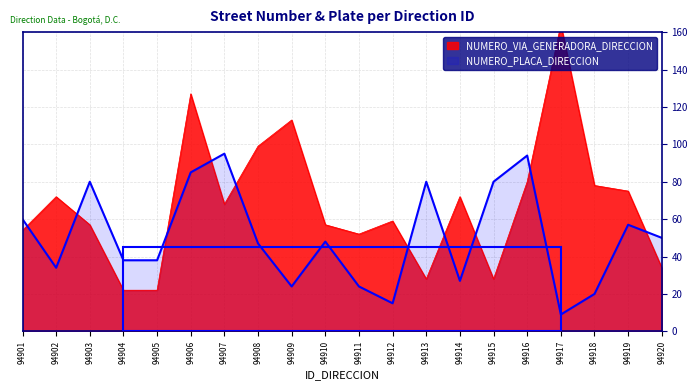

What is the value of the NUMERO_VIA_GENERADORA_DIRECCION point at the 20th from the left?

34